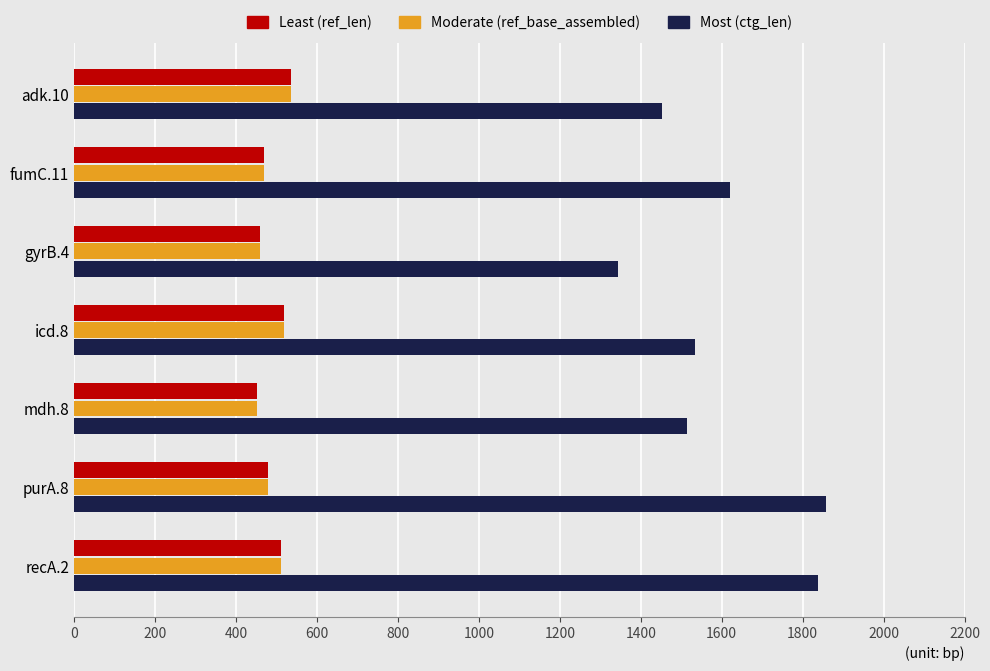

What are all the series names shown in the legend?

Least (ref_len), Moderate (ref_base_assembled), Most (ctg_len)